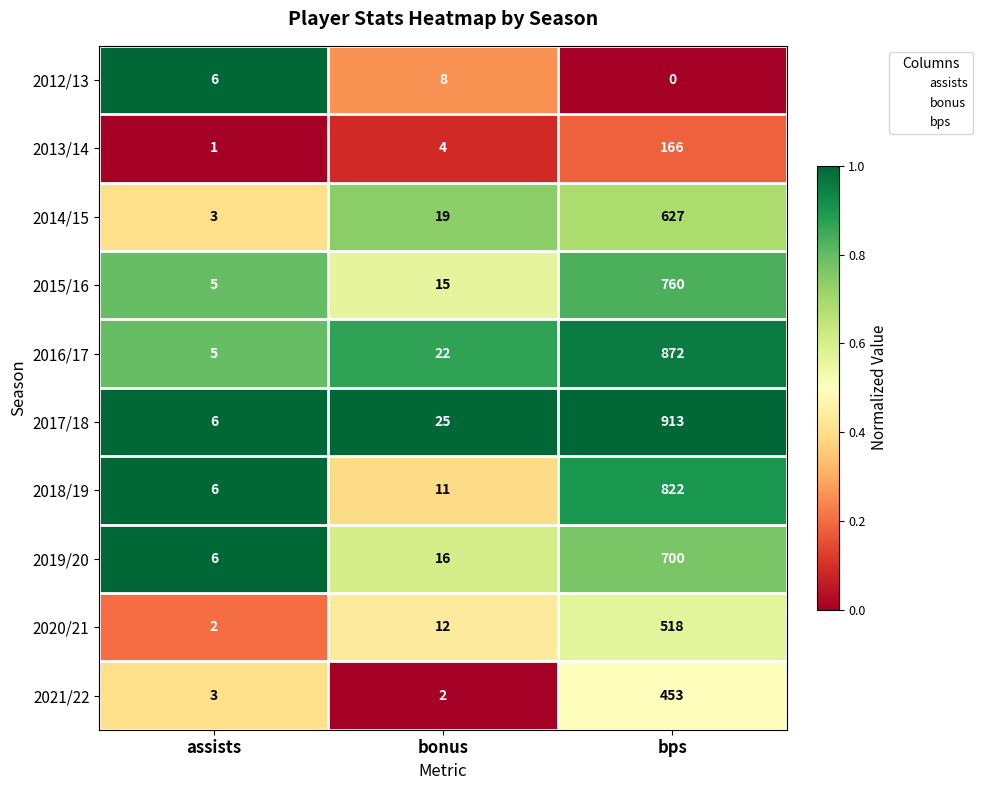

Reading left to right, what are all the values shown in this chart?

2012/13: assists=6	bonus=8	bps=0
2013/14: assists=1	bonus=4	bps=166
2014/15: assists=3	bonus=19	bps=627
2015/16: assists=5	bonus=15	bps=760
2016/17: assists=5	bonus=22	bps=872
2017/18: assists=6	bonus=25	bps=913
2018/19: assists=6	bonus=11	bps=822
2019/20: assists=6	bonus=16	bps=700
2020/21: assists=2	bonus=12	bps=518
2021/22: assists=3	bonus=2	bps=453